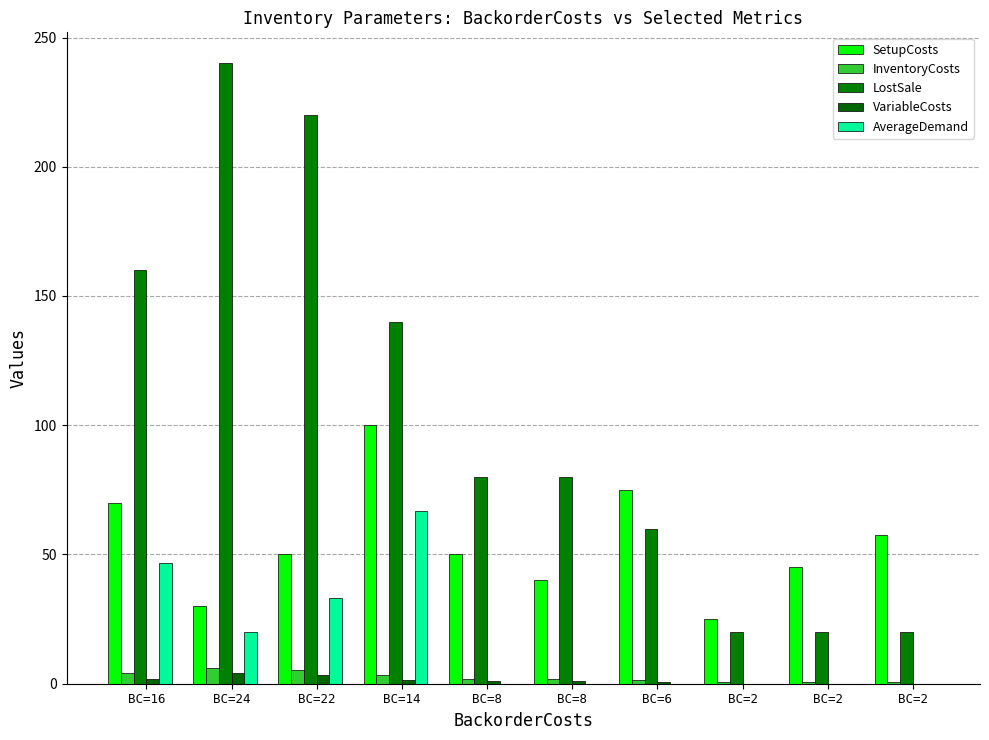

What are all the series names shown in the legend?

SetupCosts, InventoryCosts, LostSale, VariableCosts, AverageDemand